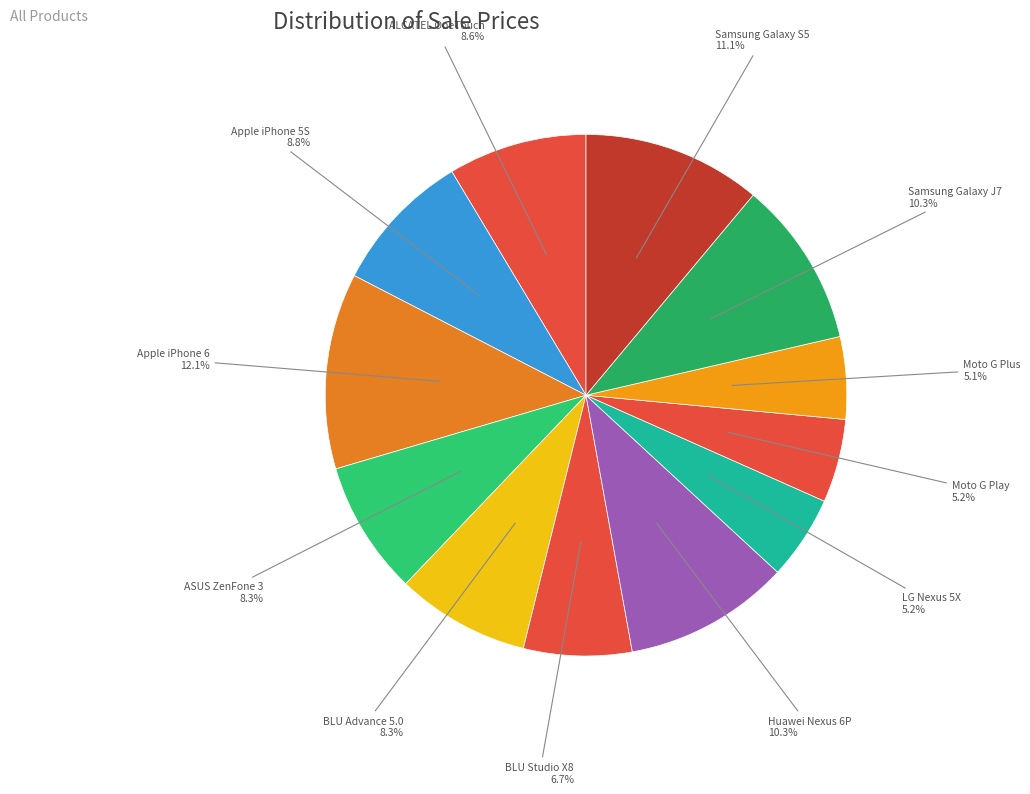

Count the number of slices in the pie.

12